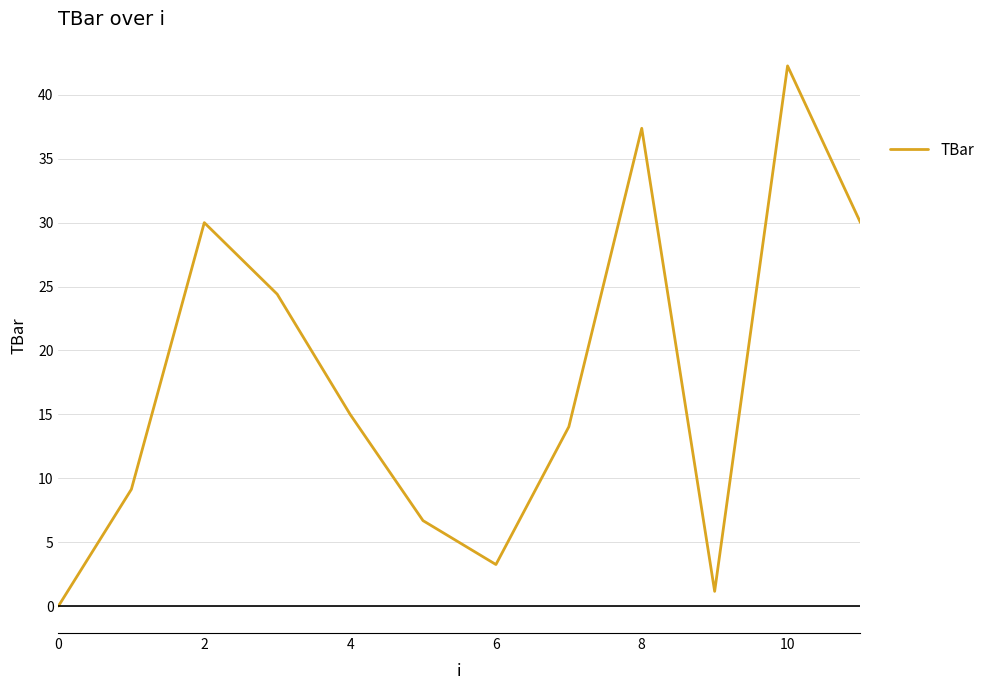

What is the difference between the maximum and minimum values?

42.3